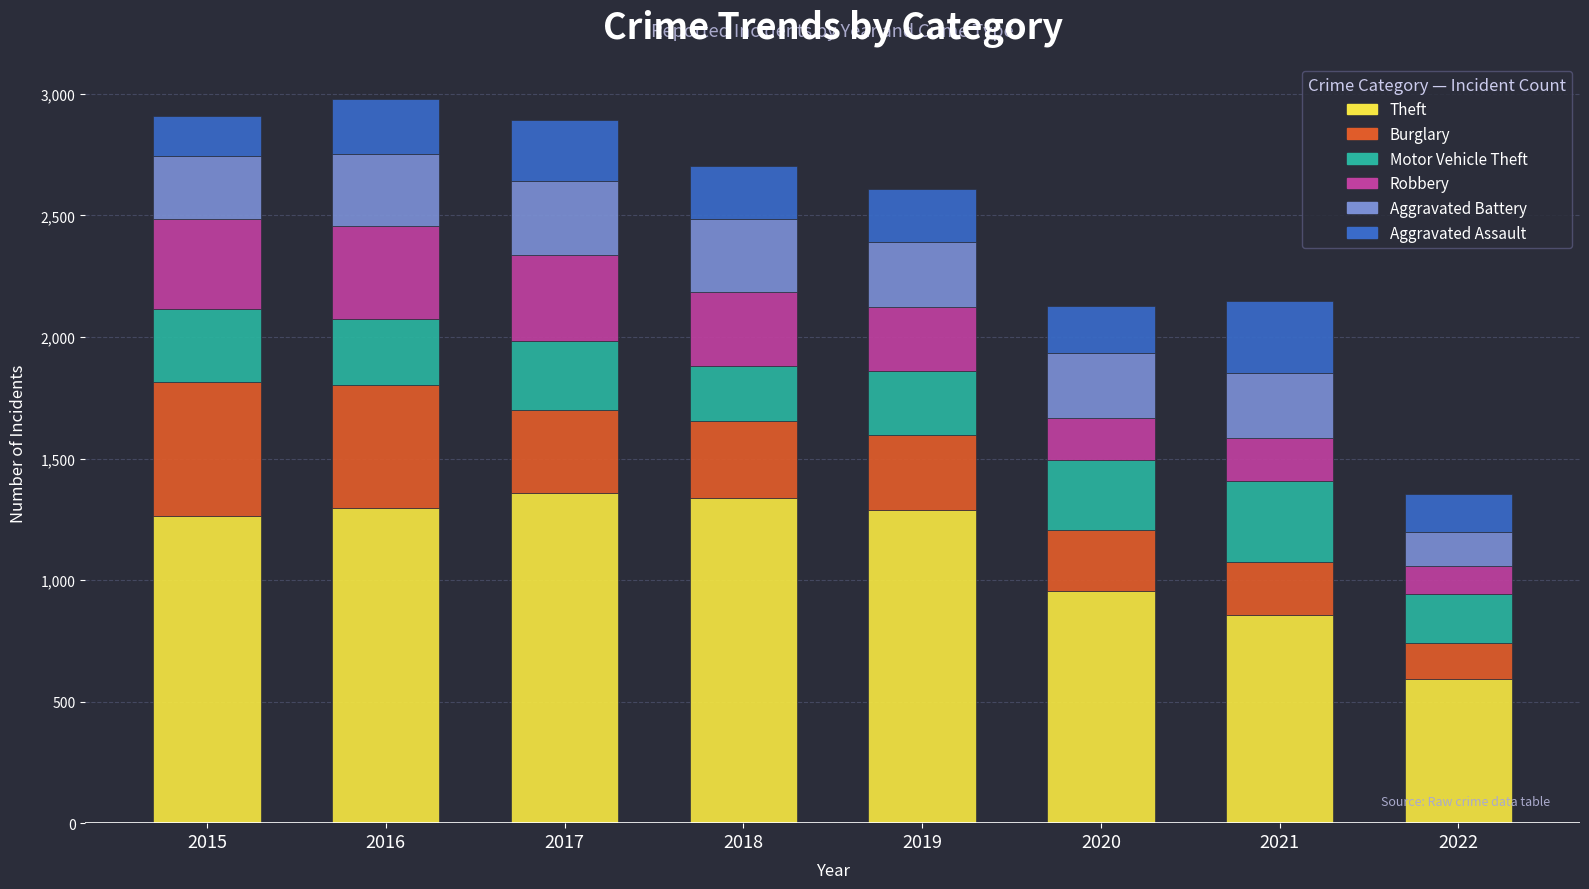

What is the highest value of the Theft series?

1359